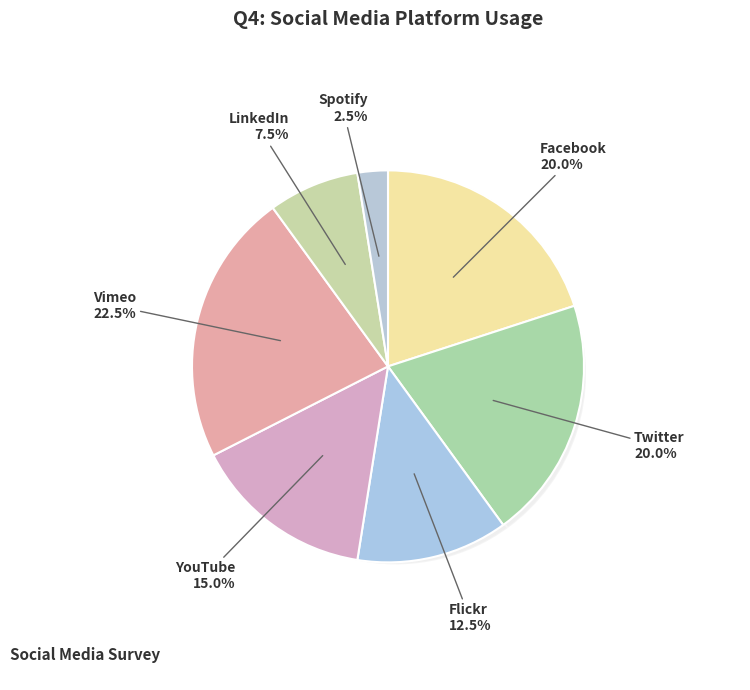

Does any single category account for the majority?

No